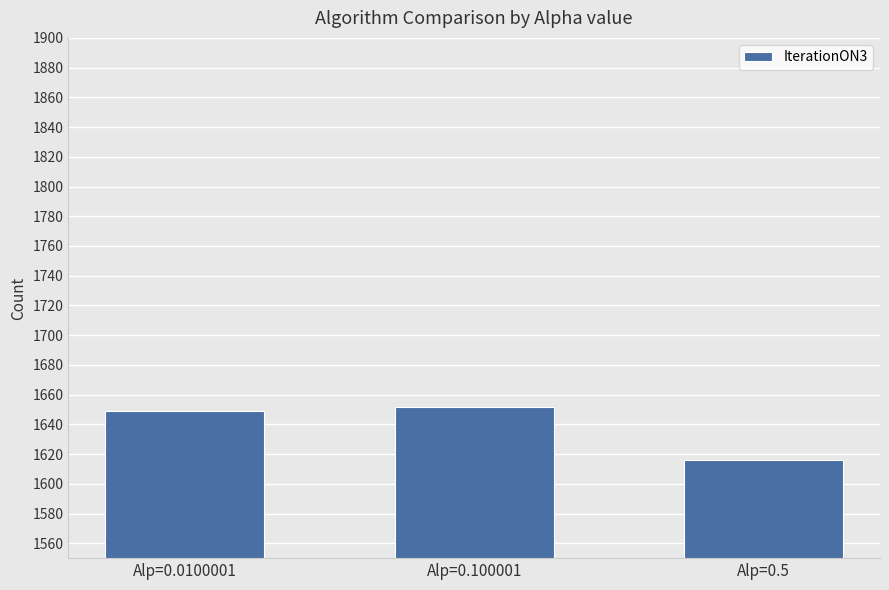

What is the difference between the maximum and second lowest values?

3